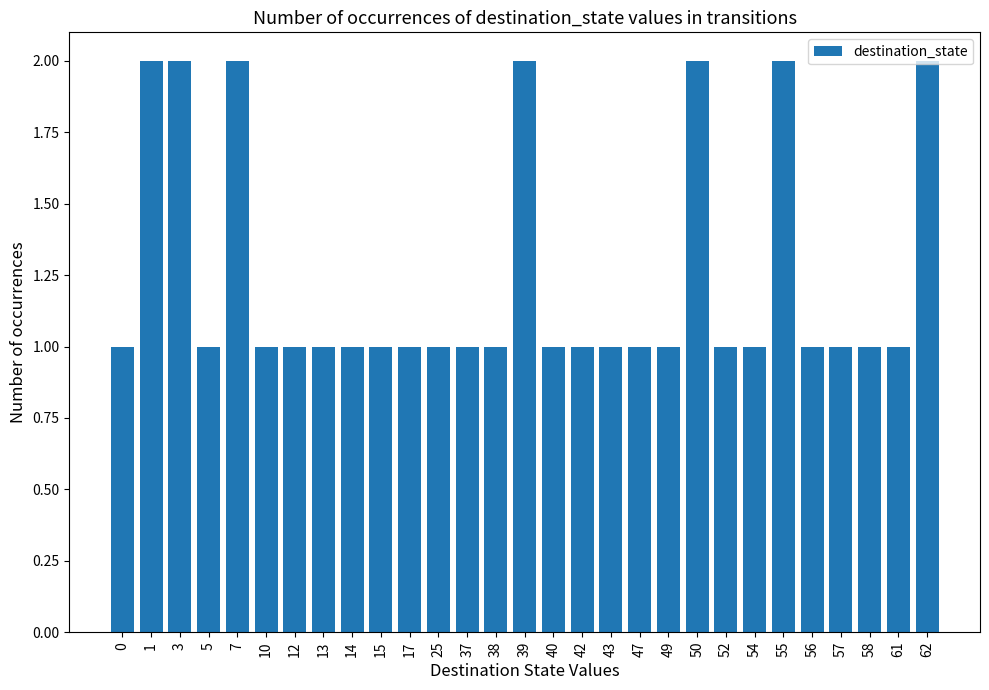

The chart shows a value of 1 at 61. True or false?

True